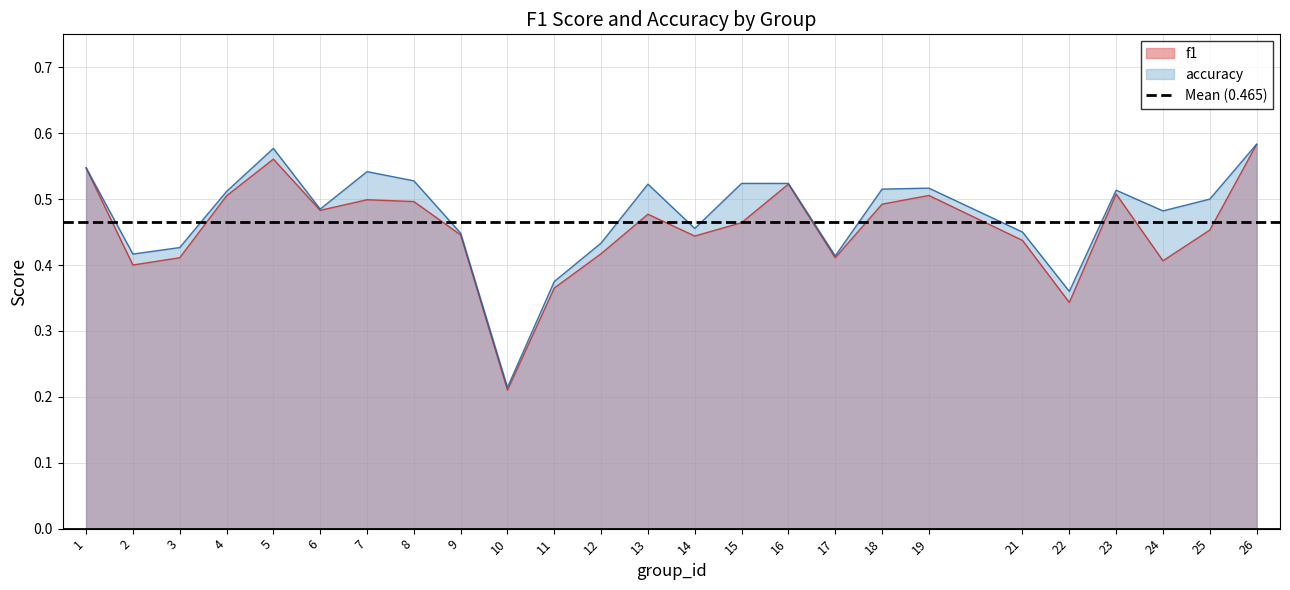

What is the sum of the f1 values at 14 and 26?

1.0